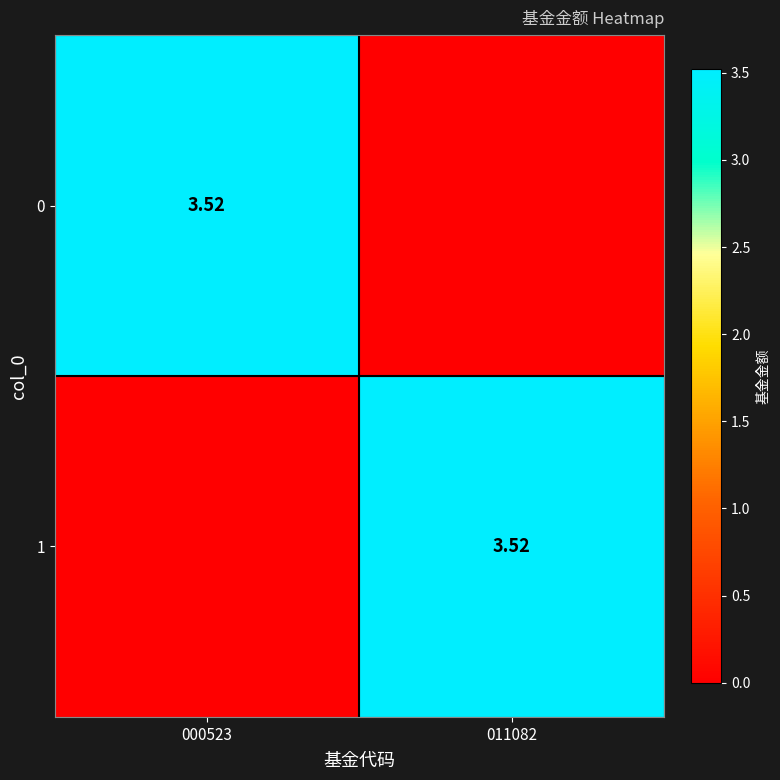

How many 1 values are between 0 and 3?

1